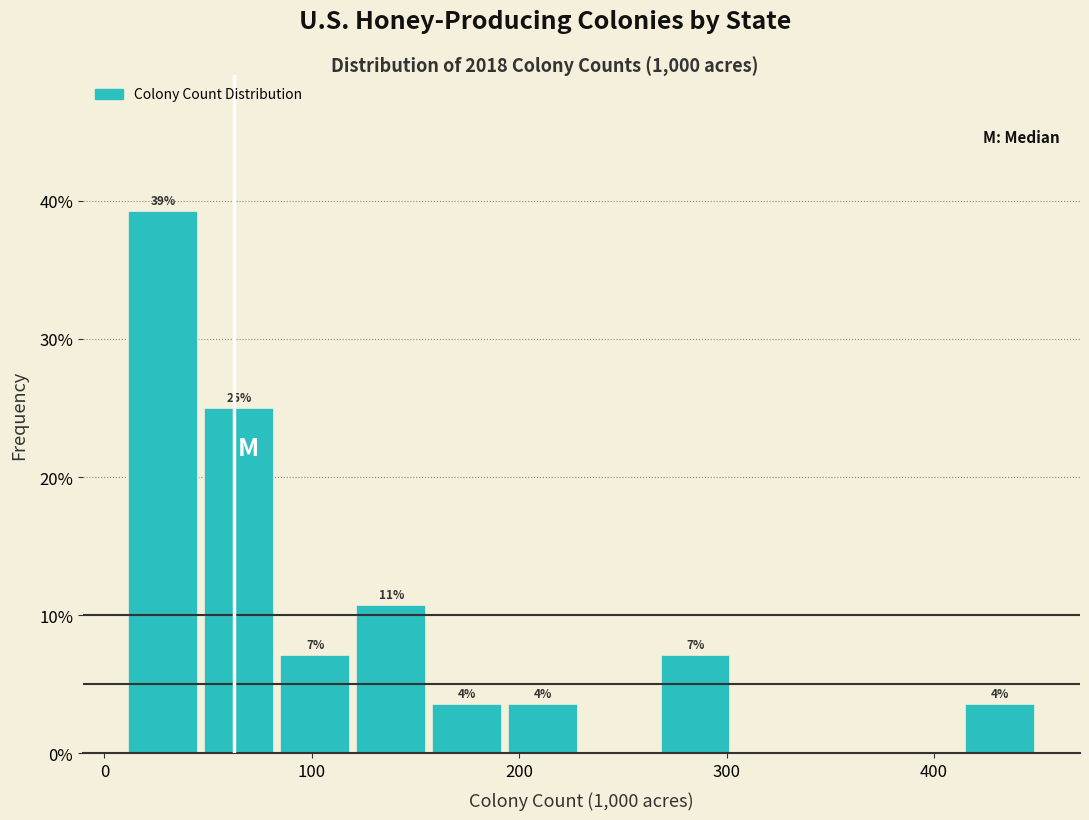

Read against the x-axis, roughly where is the centre of the tallest bar?

30